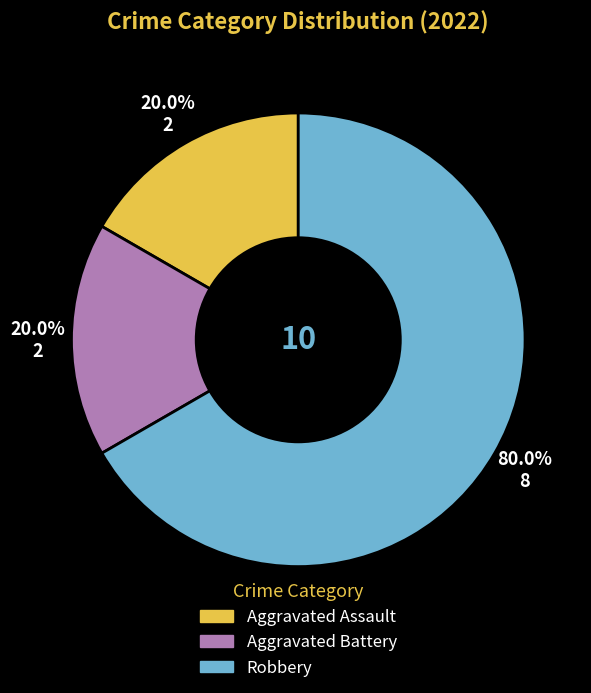

Is the sum of Aggravated Battery and Aggravated Assault greater than half?

No